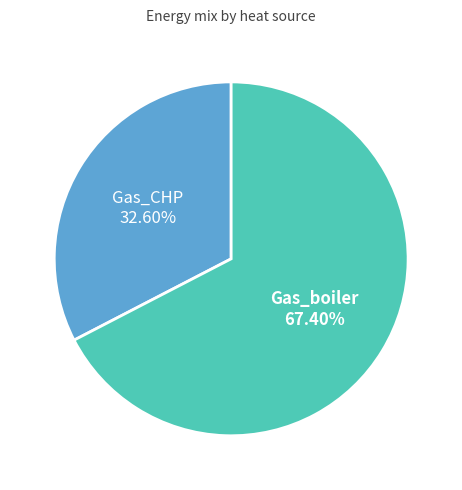

How much of the chart is everything except Gas_boiler?

32.6%